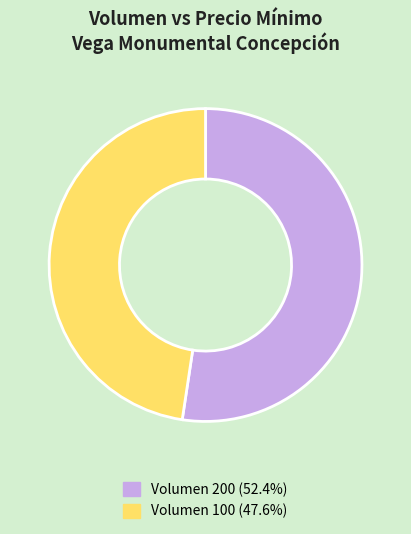

Approximately how many times larger is the value at Volumen 200 (52.4%) compared to Volumen 100 (47.6%)?

1.1